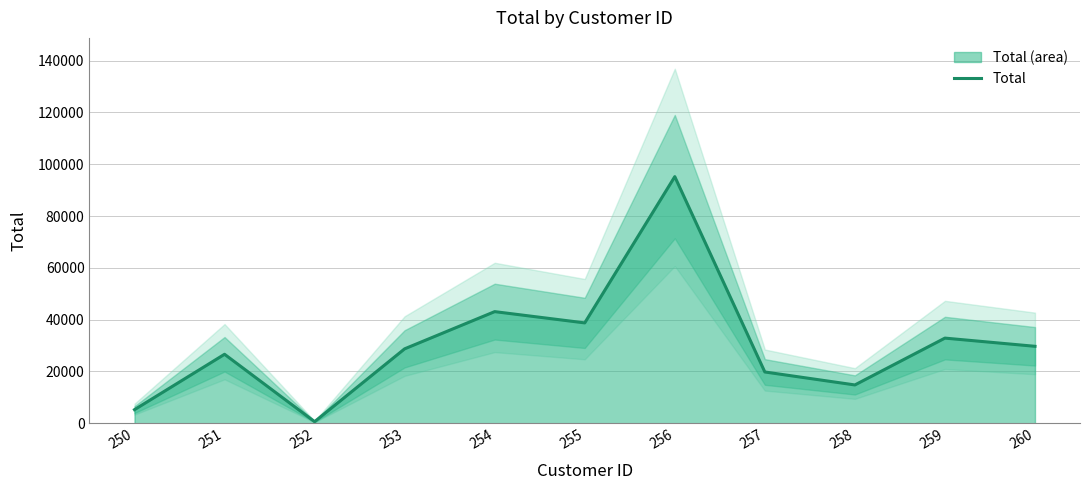

What is the difference between the maximum and minimum values?

94577.2